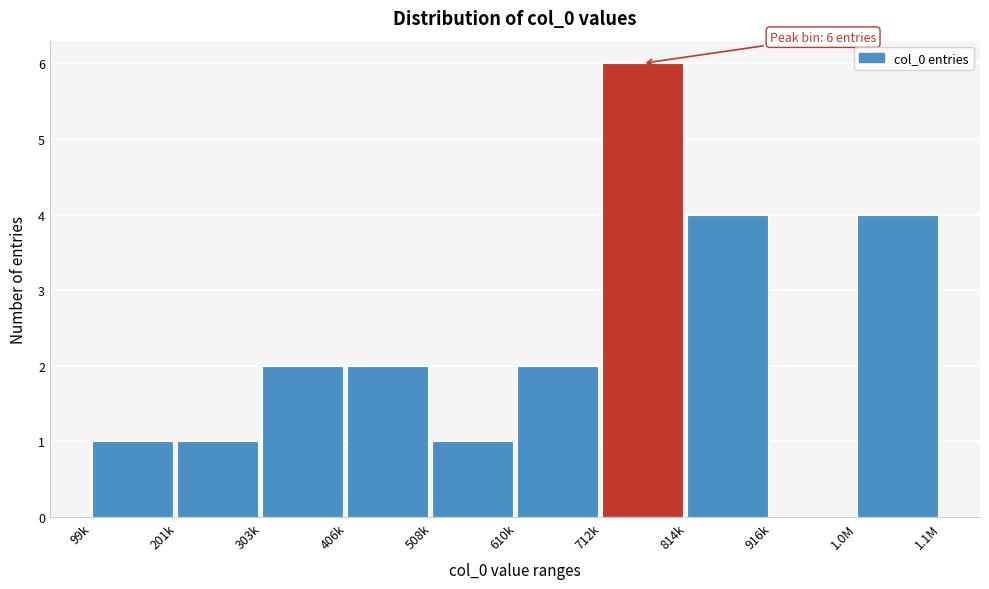

Reading left to right, list all the values displayed in this chart.

99k=1	201k=1	303k=2	406k=2	508k=1	610k=2	712k=6	814k=4	916k=0	1.0M=4